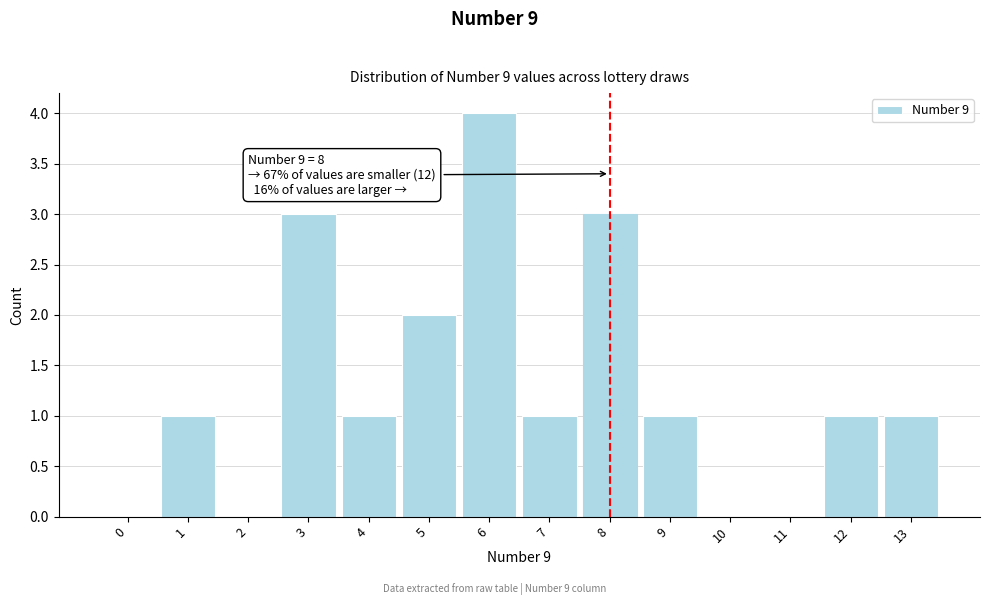

Reading left to right, what are all the values shown in this chart?

0=0	1=1	2=0	3=3	4=1	5=2	6=4	7=1	8=3	9=1	10=0	11=0	12=1	13=1